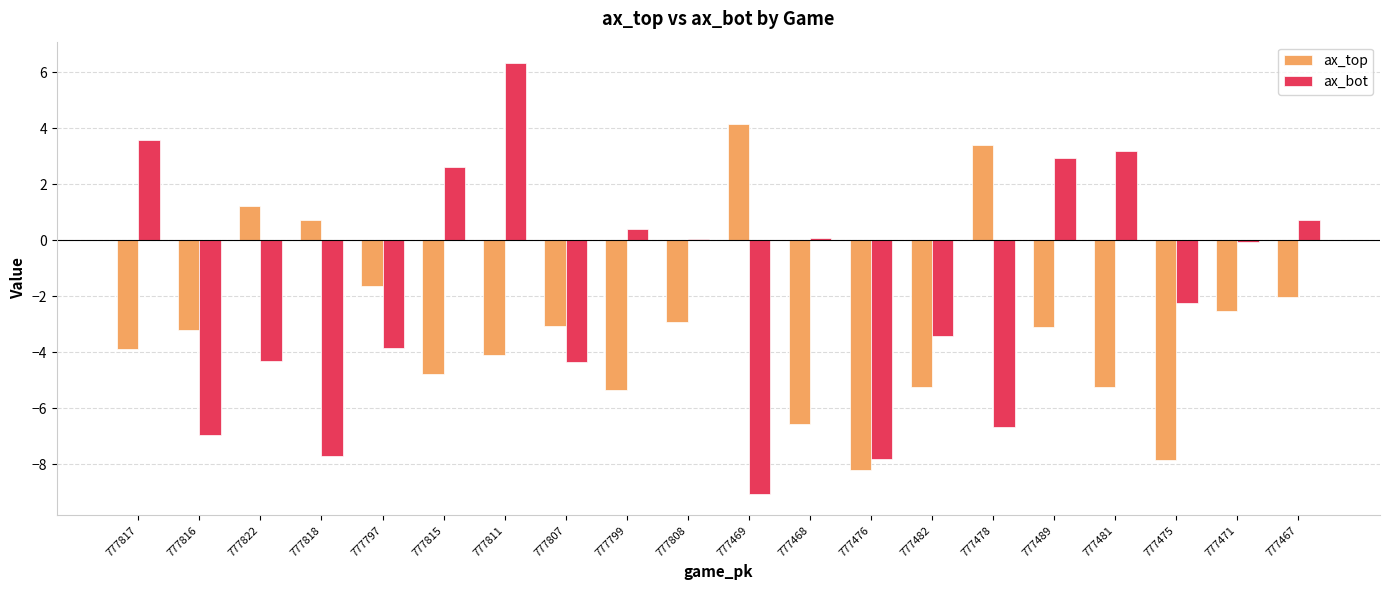

The ax_bot series shows -5.2 at 777797. True or false?

False